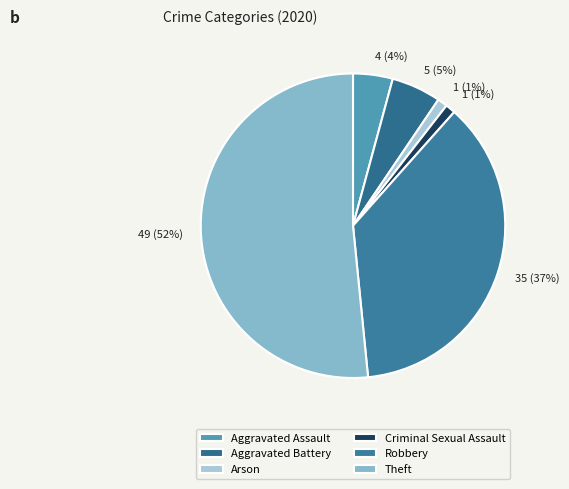

To the nearest percent, what is the difference between the largest and smallest slice percentages?

51%